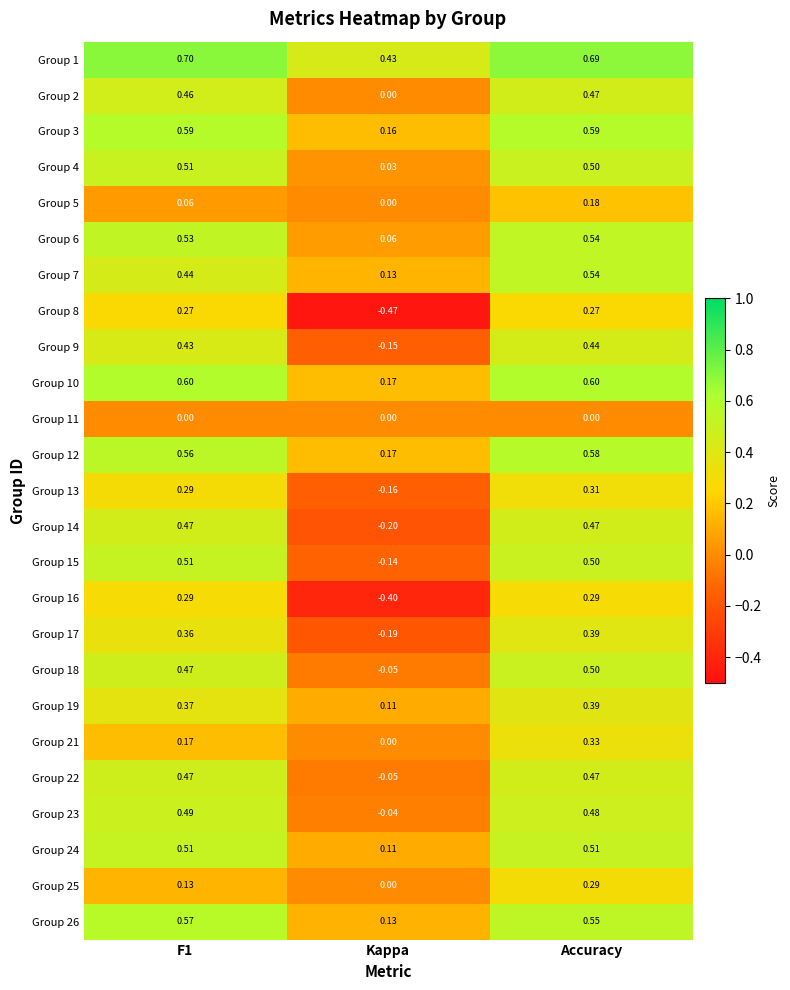

At which label is Group 25 closest to 0?

Kappa